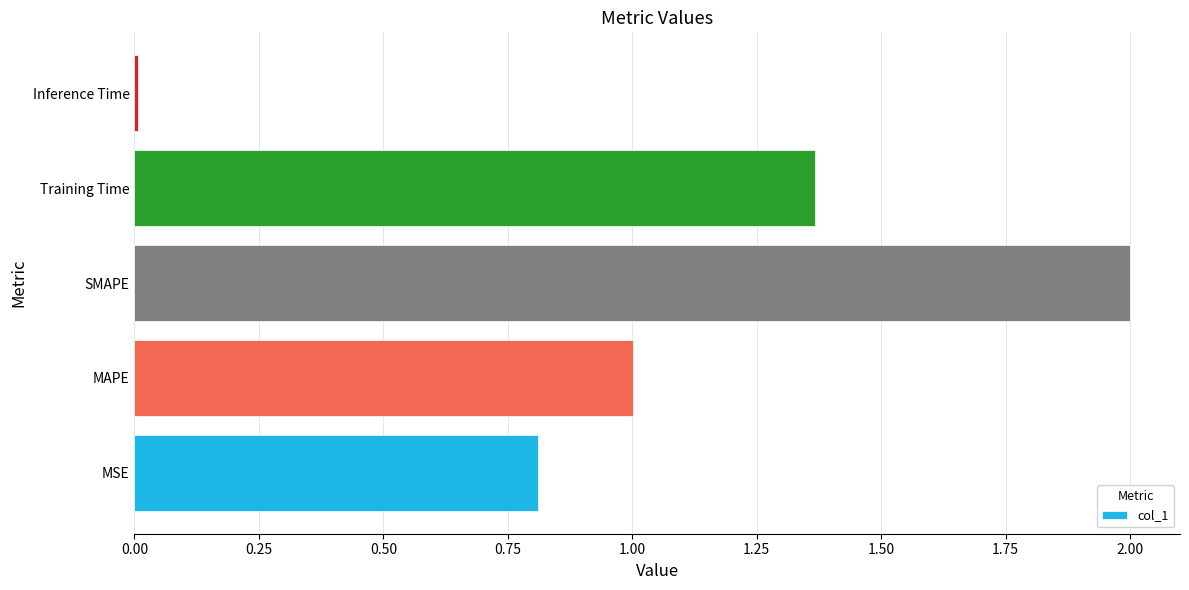

What value does the data have at MSE?

0.8